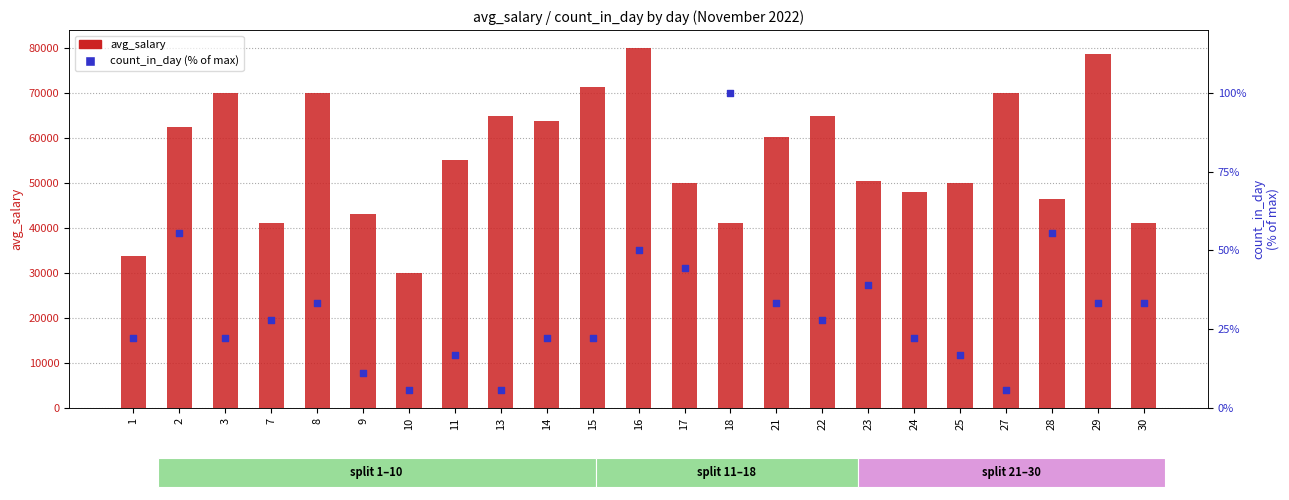

What are all the series names shown in the legend?

avg_salary, count_in_day (% of max)